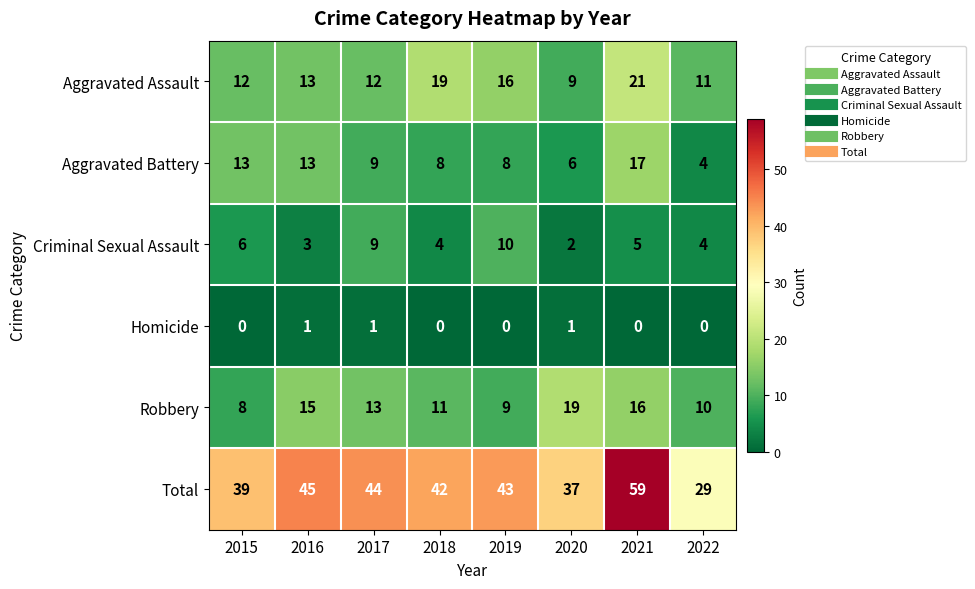

At how many categories does at least one series exceed 10?

8